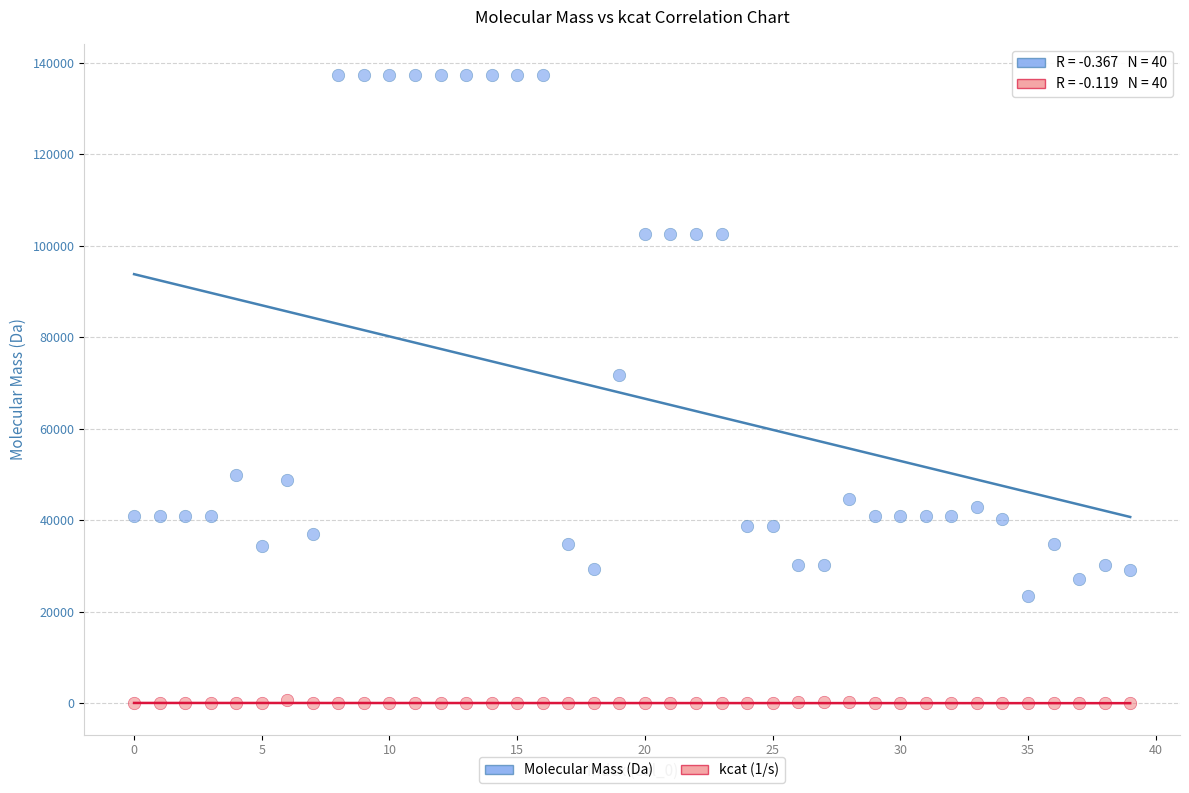

Which series reaches the maximum Y coordinate?

Molecular Mass (Da)